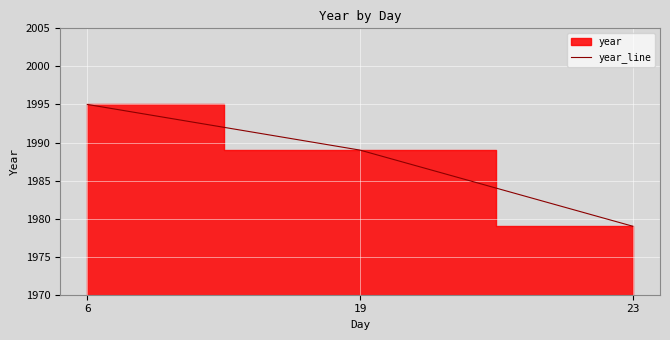

True or false: the data shows 1989 at 19.

True